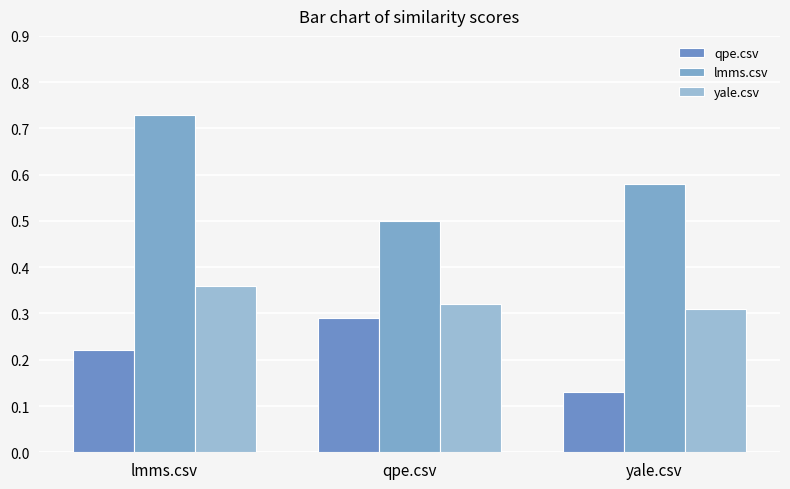

Rank the series by their average value, from highest to lowest.

lmms.csv, yale.csv, qpe.csv